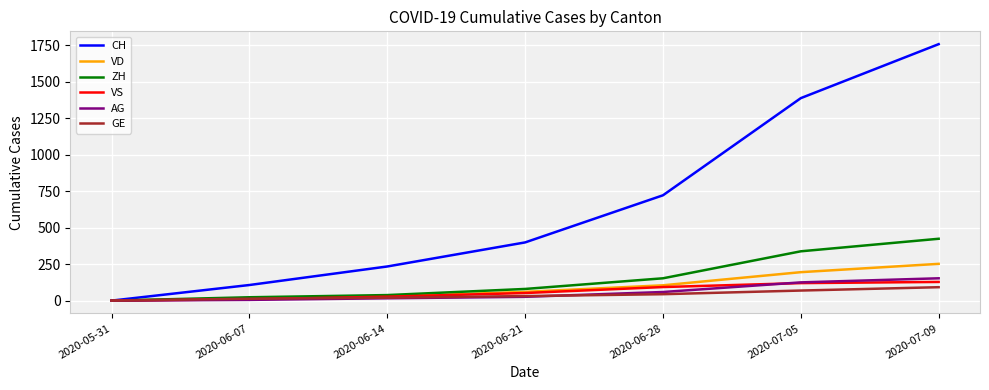

Rank the categories by CH value from highest to lowest.

2020-07-09, 2020-07-05, 2020-06-28, 2020-06-21, 2020-06-14, 2020-06-07, 2020-05-31